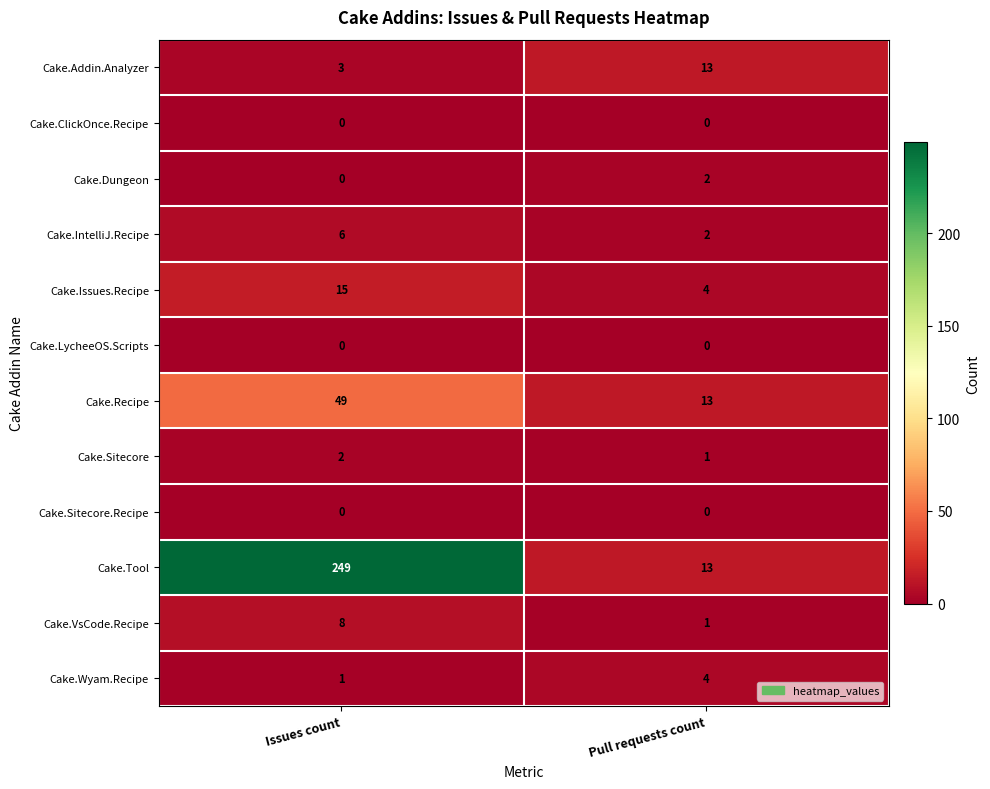

At which category is the sum across all series the highest?

Issues count